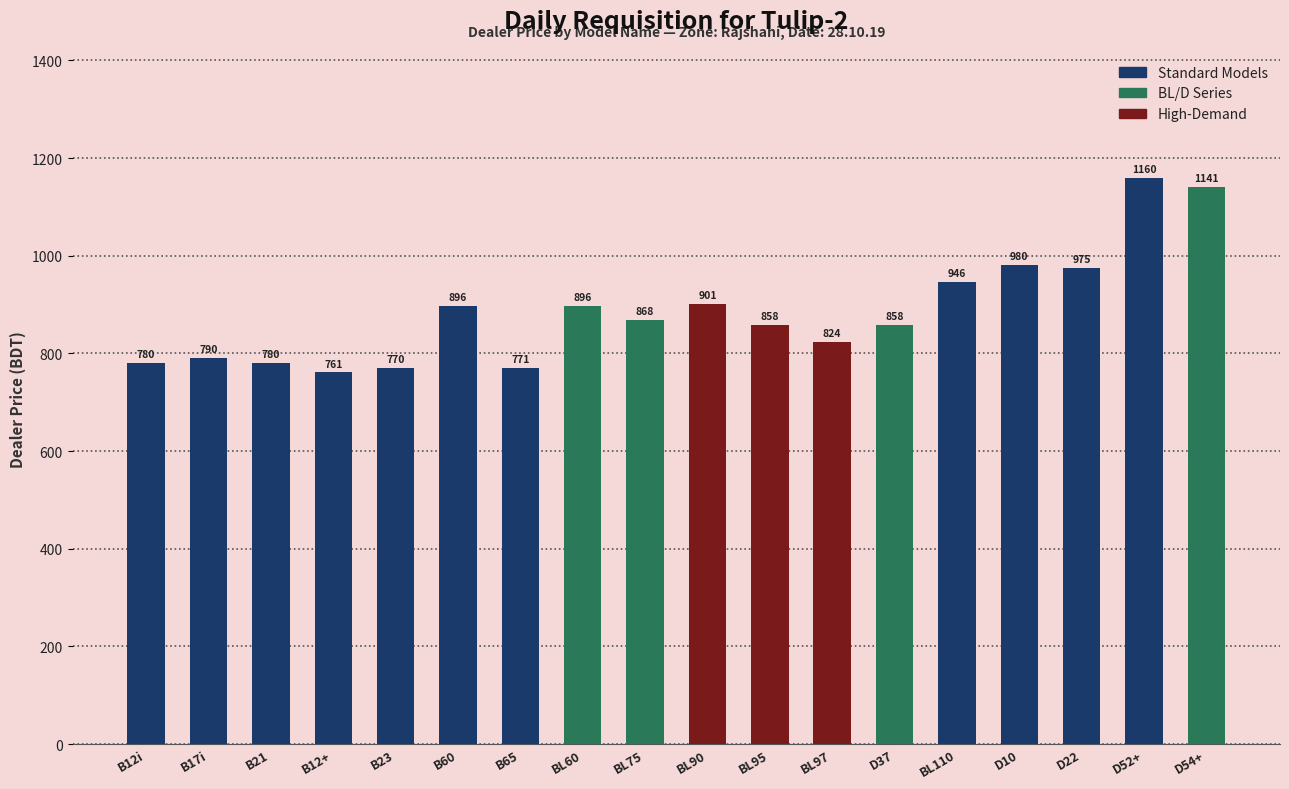

True or false: the data shows 770.9 at B65.

True